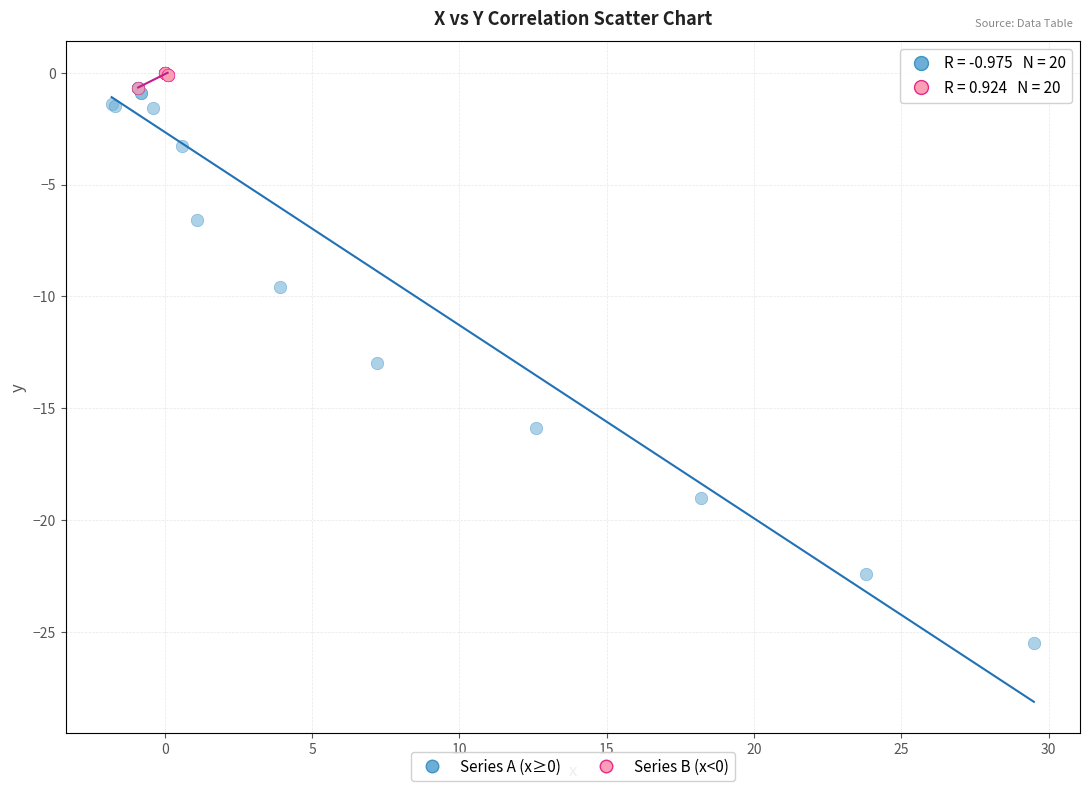

Which series contains the lowest Y value?

Series A (x≥0)